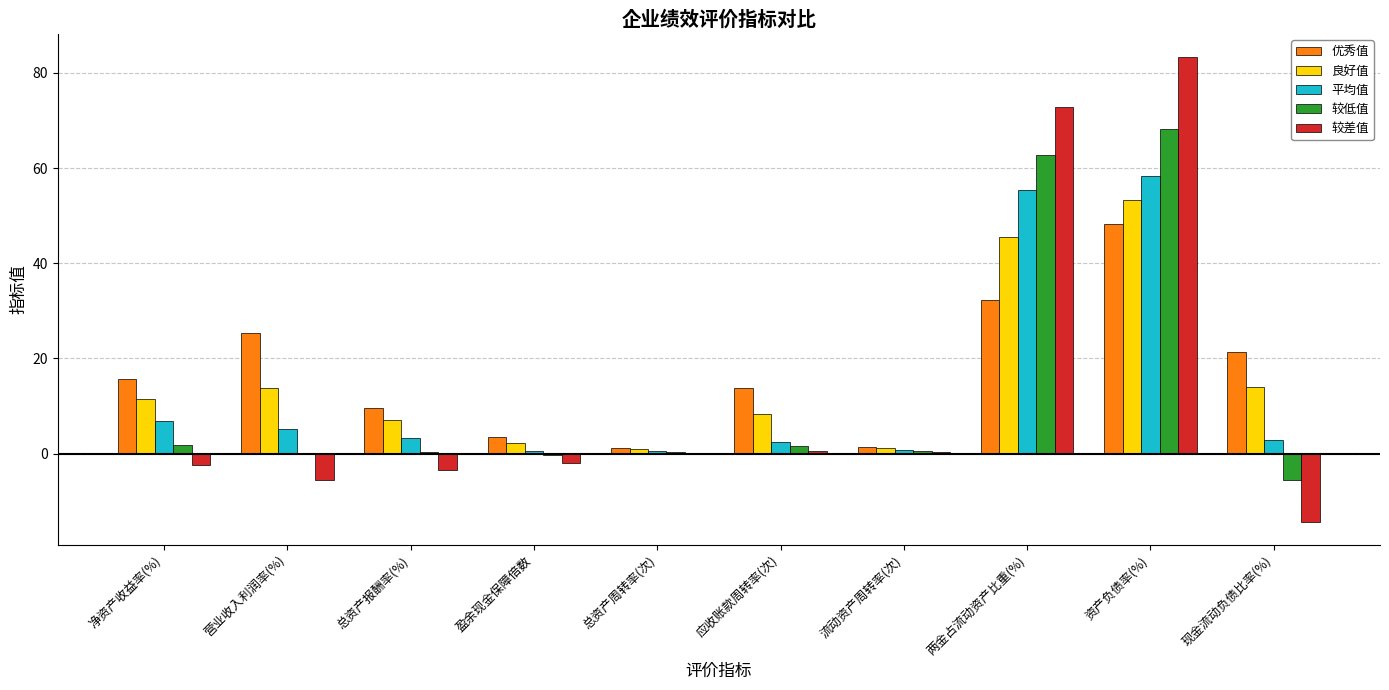

What is the sum of the 优秀值 values at 现金流动负债比率(%) and 营业收入利润率(%)?

46.8